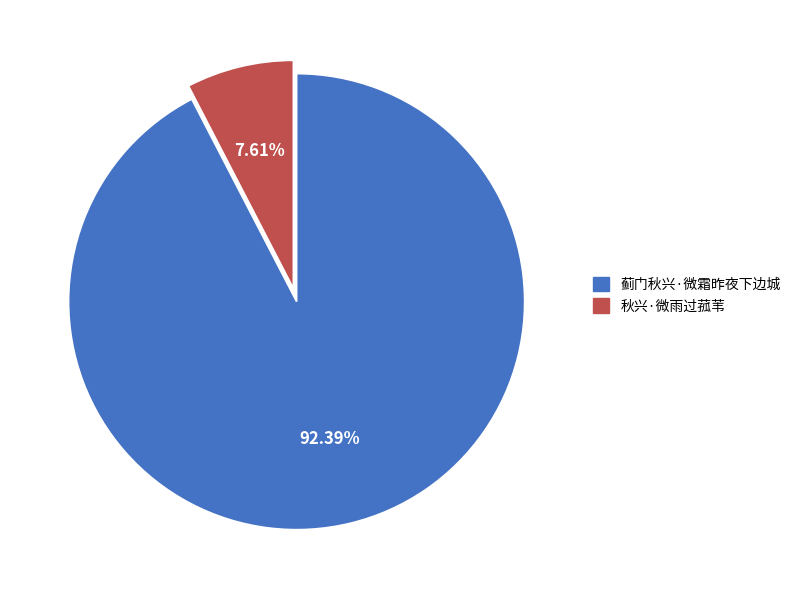

To the nearest percent, what portion does 蓟门秋兴·微霜昨夜下边城 represent?

92%